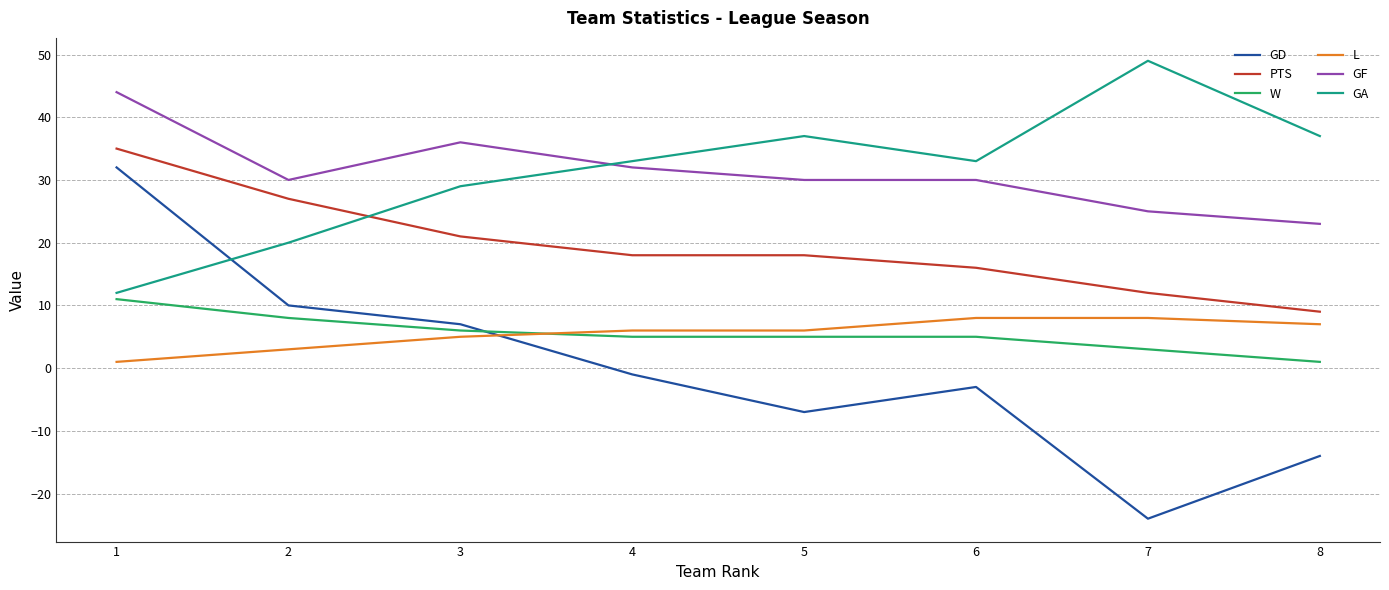

What is the approximate value of GD at 2?

10